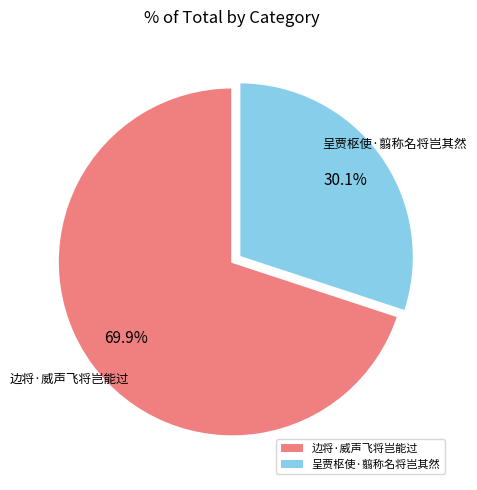

The 呈贾枢使·翦称名将岂其然 slice represents 37% of the pie. True or false?

False